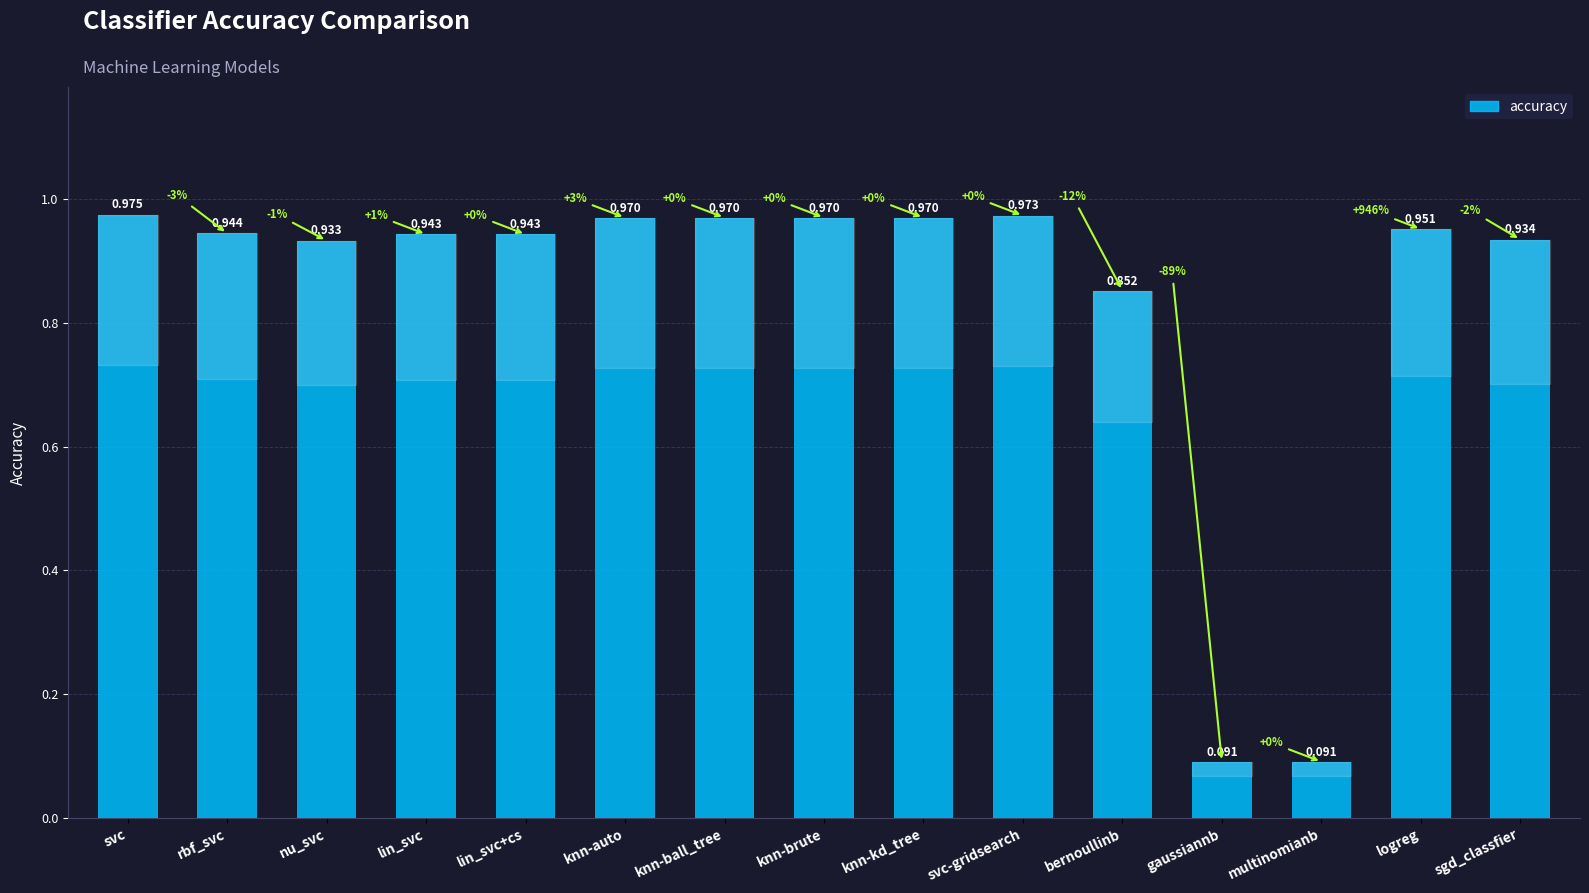

What is the label of the 4th bar from the left?

lin_svc